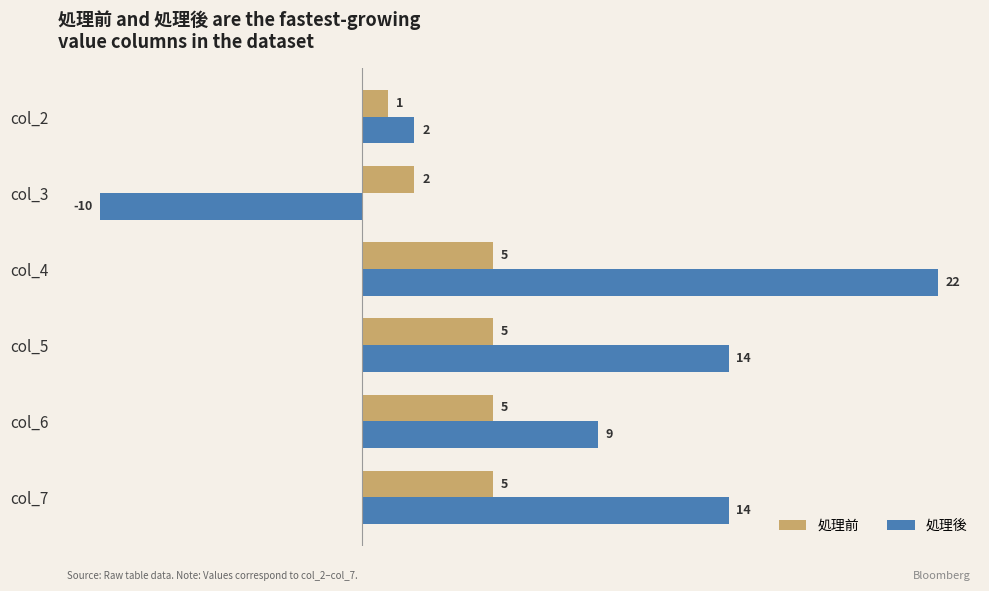

Which series has the widest spread of values?

処理後